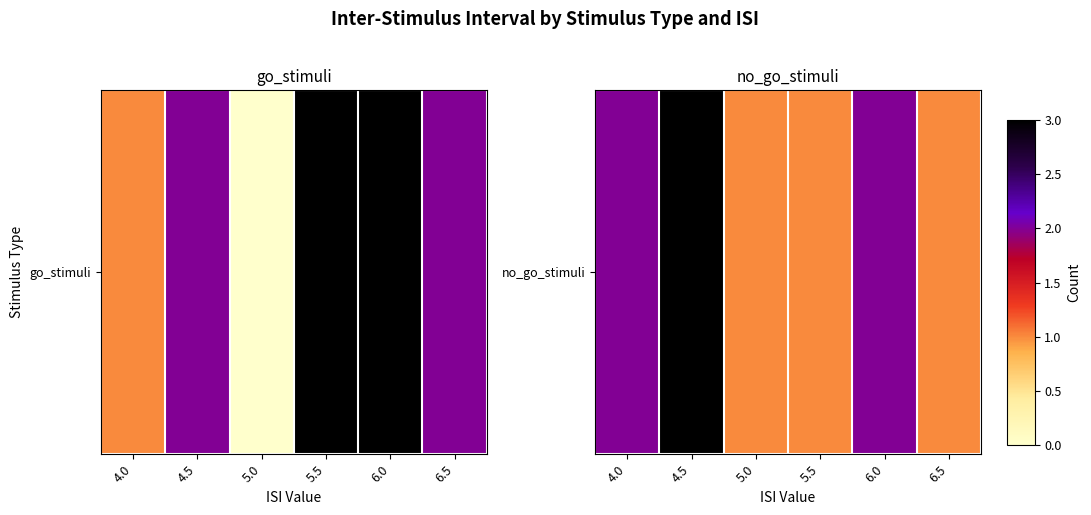

Rank the categories by value from lowest to highest.

5.0, 5.5, 6.5, 4.0, 6.0, 4.5